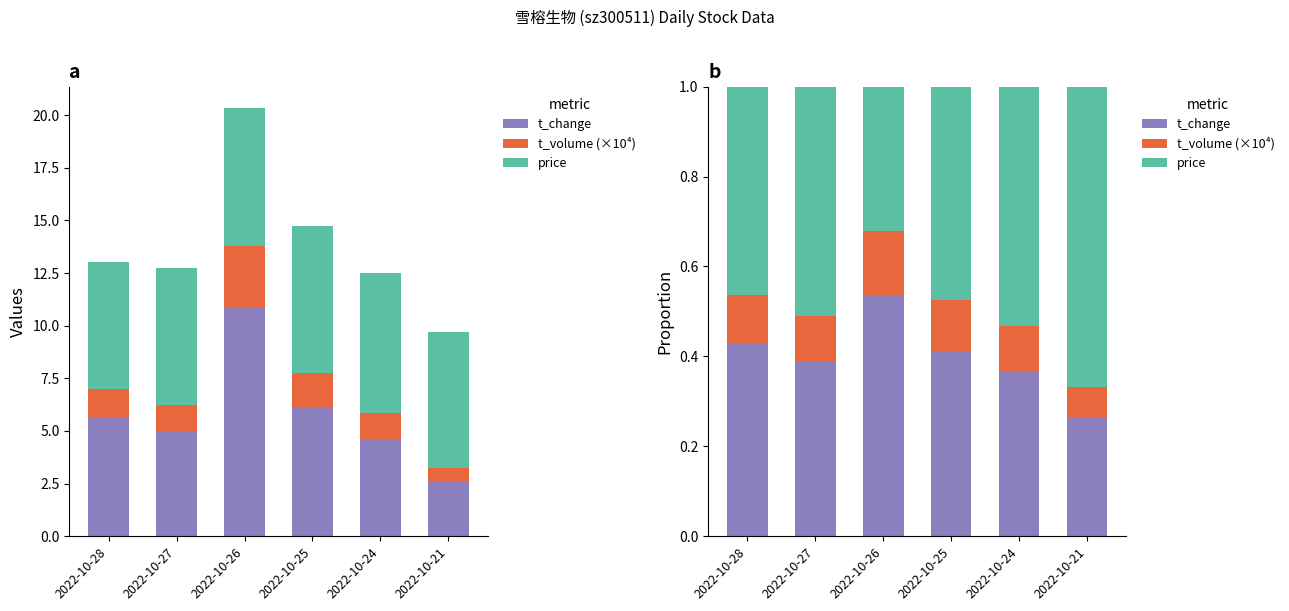

At 2022-10-28, list the series in order from smallest to largest.

t_volume (×10⁴), t_change, price